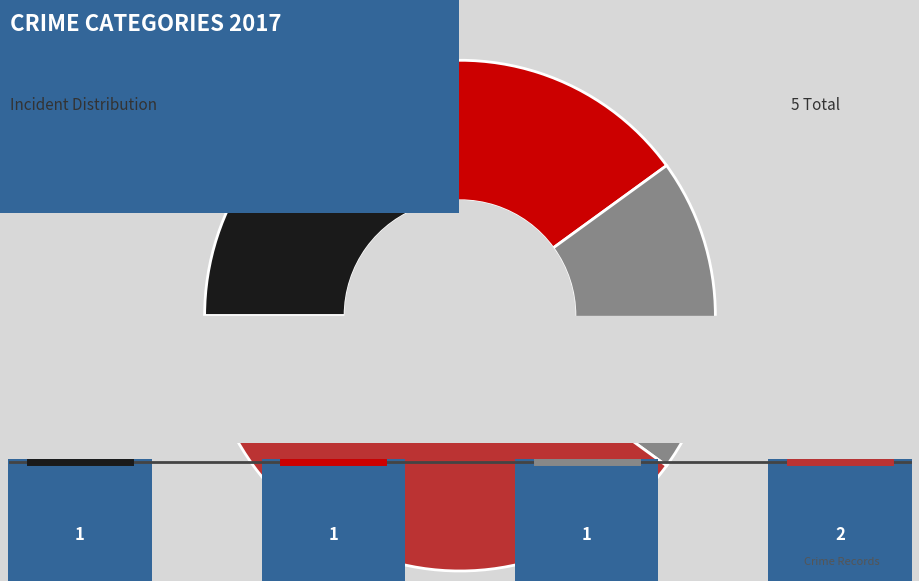

Is Criminal Sexual Assault the majority of the pie?

No